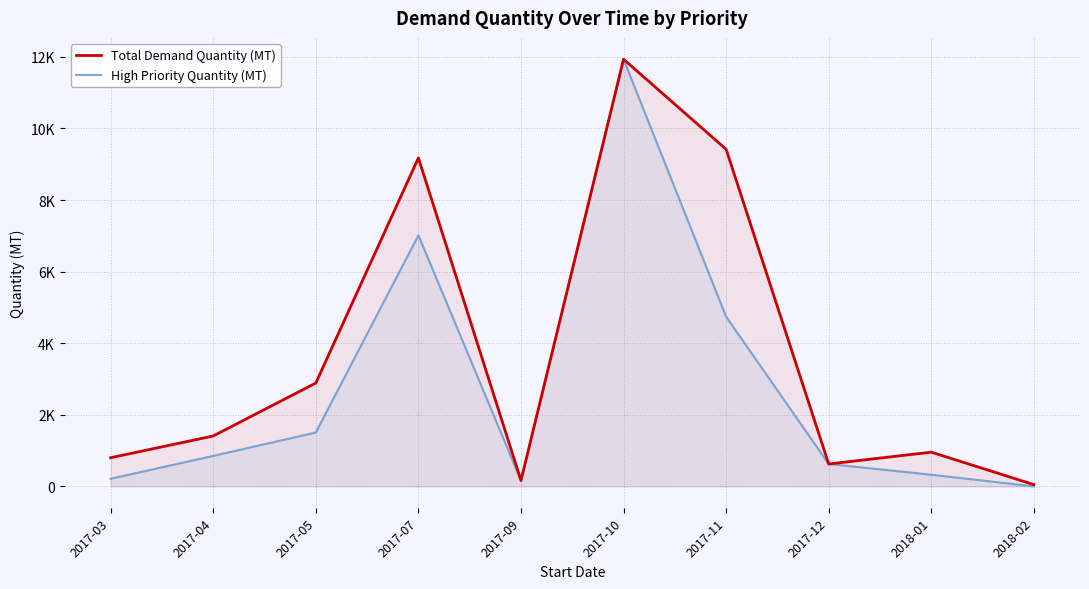

How many interior local valleys does the High Priority Quantity (MT) series have?

1